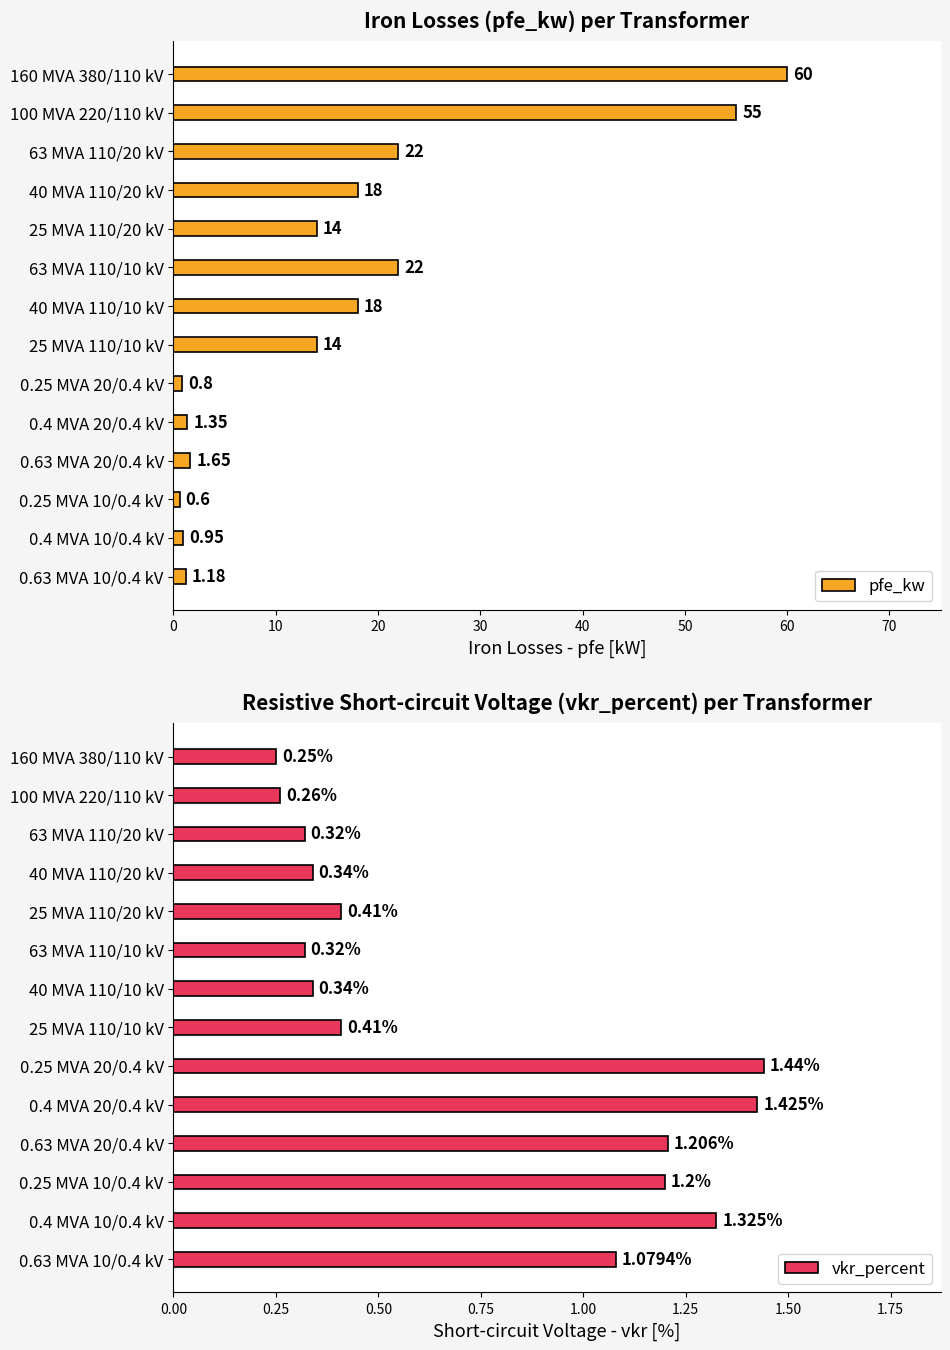

How many data points does each series have?

14